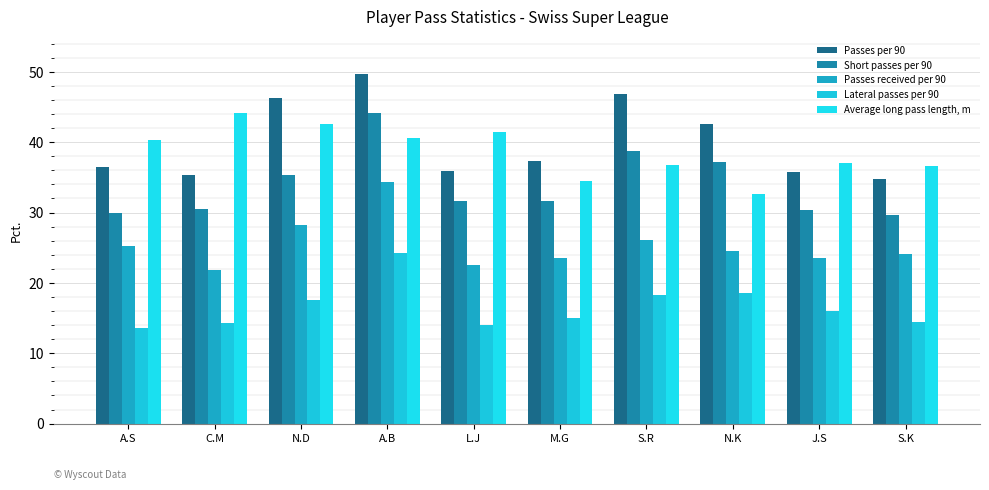

What position from the right is L.J?

6